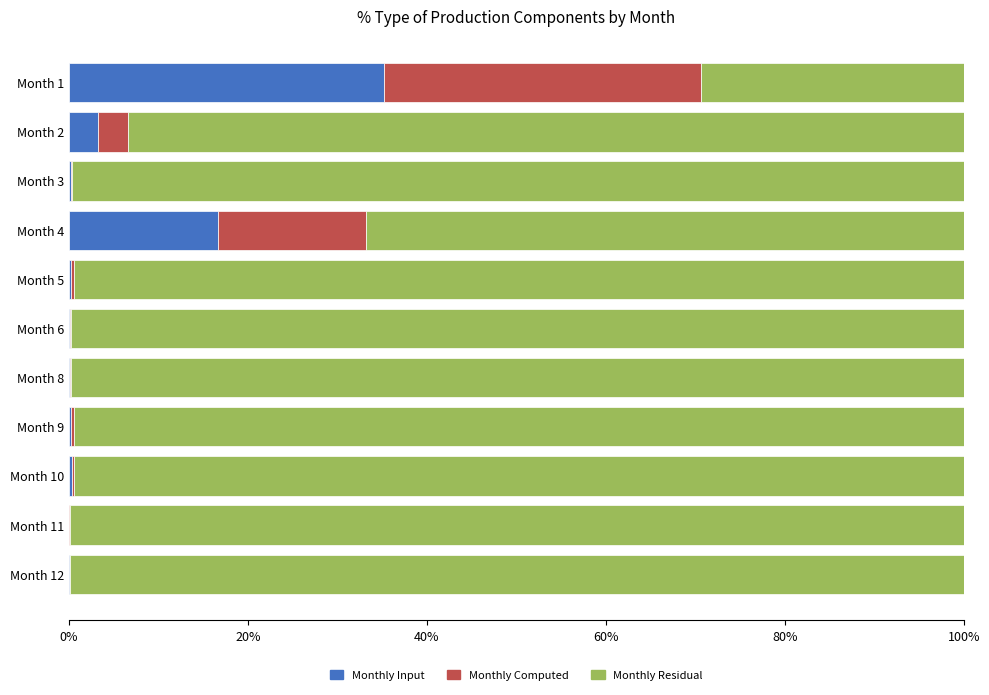

True or false: Monthly Input has a value of 16.7 at Month 4.

True